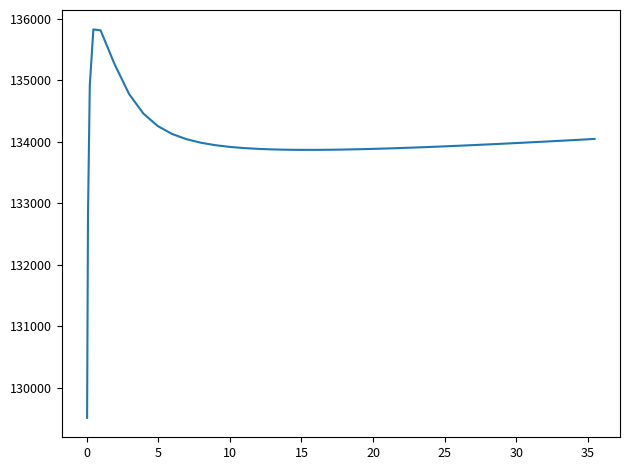

What is the minimum value shown in the chart?

129516.0